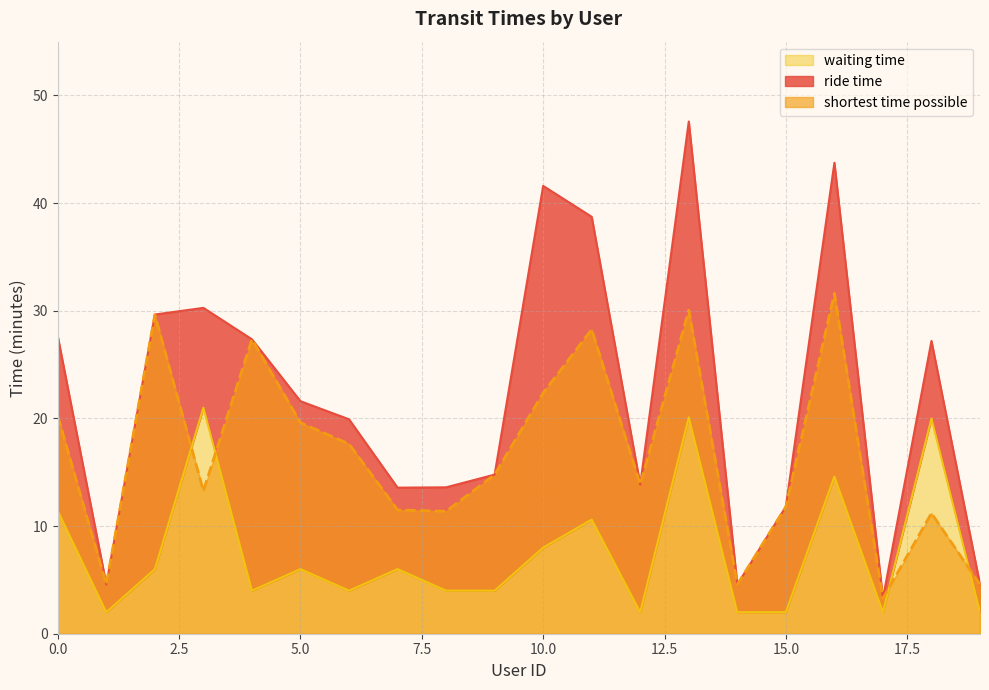

What is the highest value of the shortest time possible series?

31.6